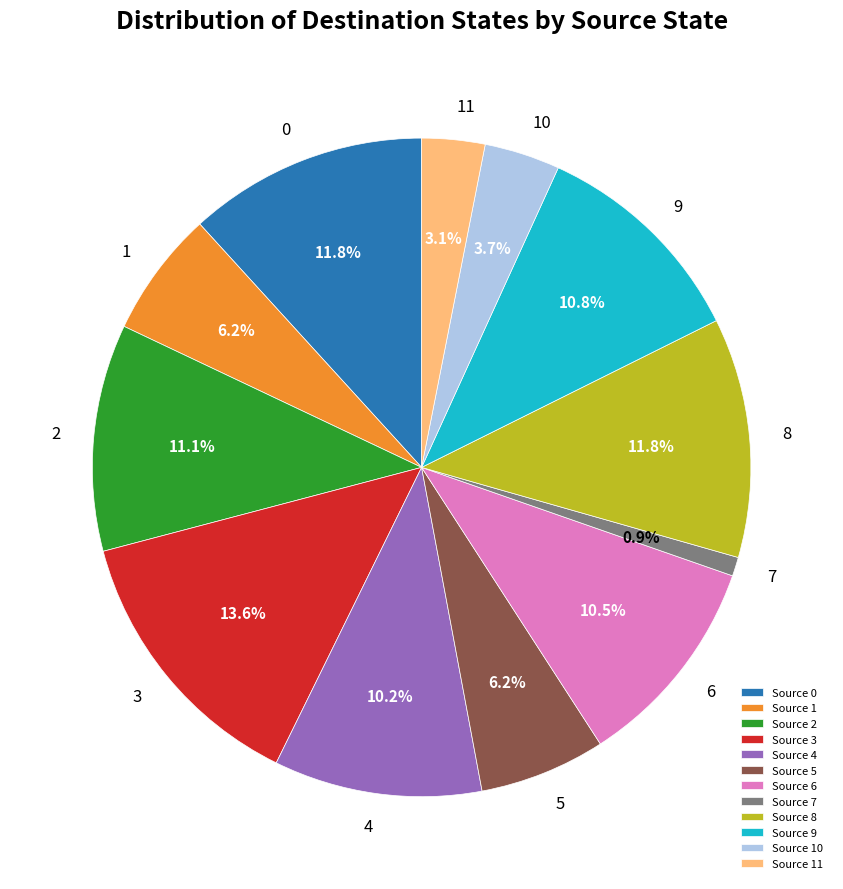

How much of the chart is everything except Source 8?

88.2%